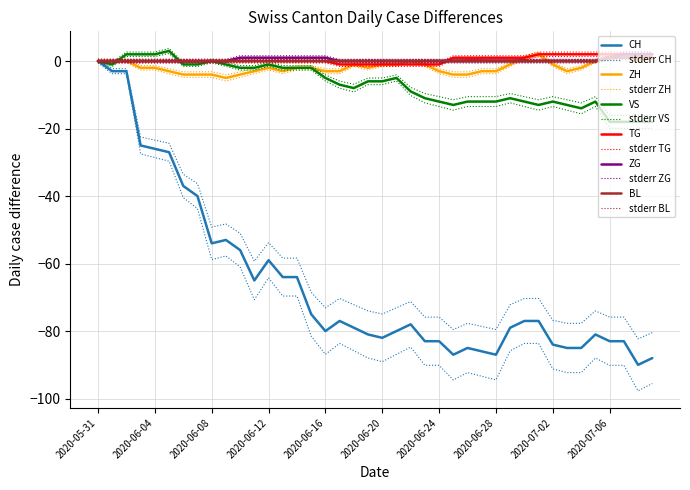

True or false: TG and CH cross at least once.

False